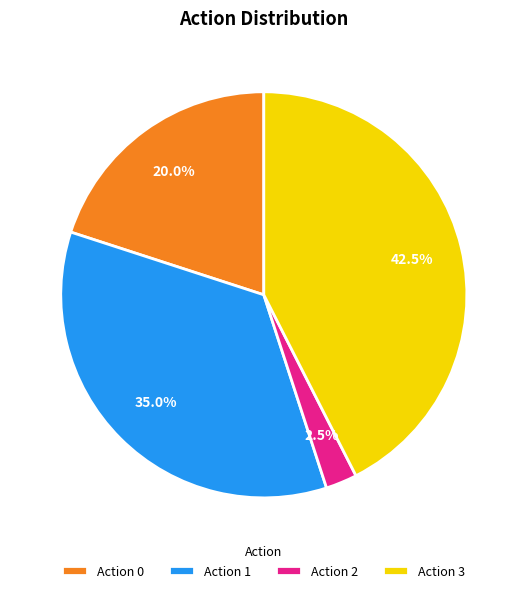

Approximately how many times larger is the value at Action 0 compared to Action 3?

0.5